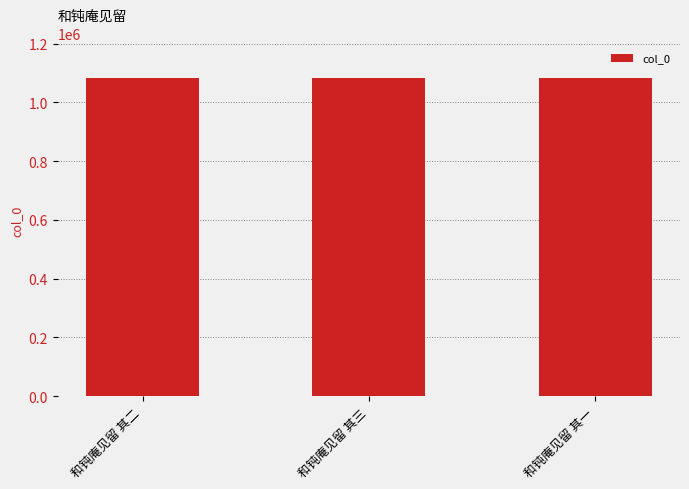

Count the number of categories in the chart.

3